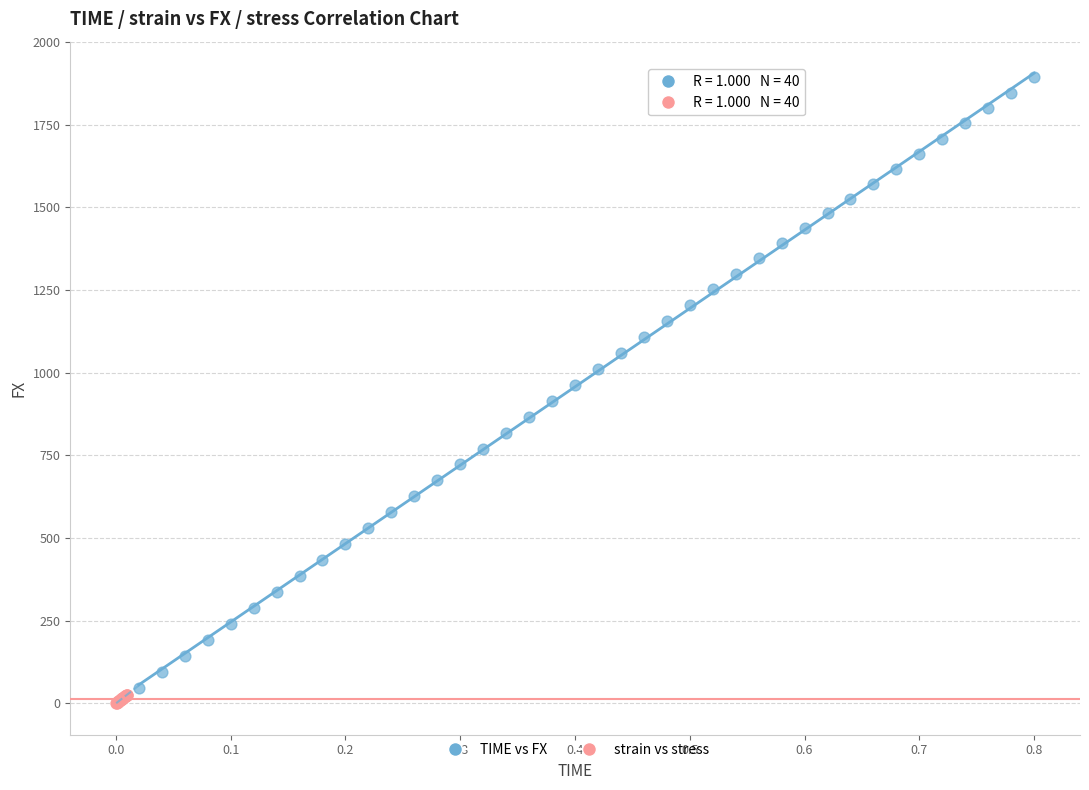

Which series reaches the maximum Y coordinate?

TIME vs FX